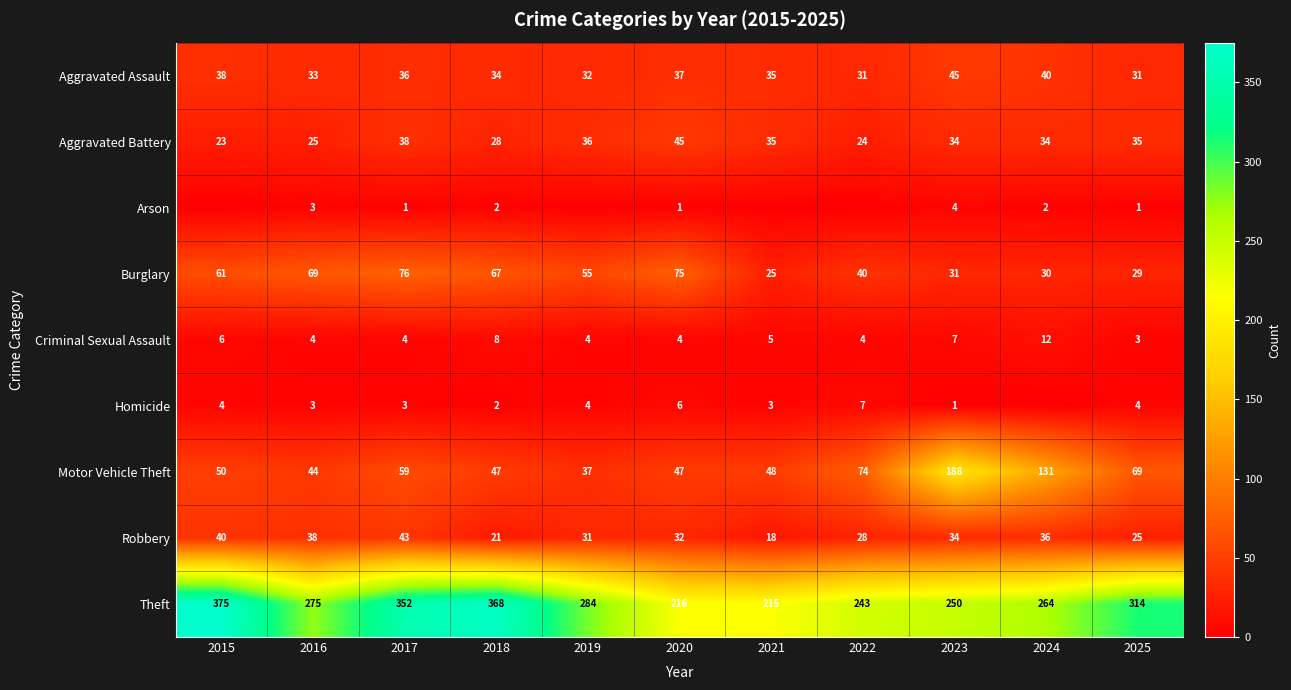

What is the difference between the second highest and second lowest values in the Arson series?

3